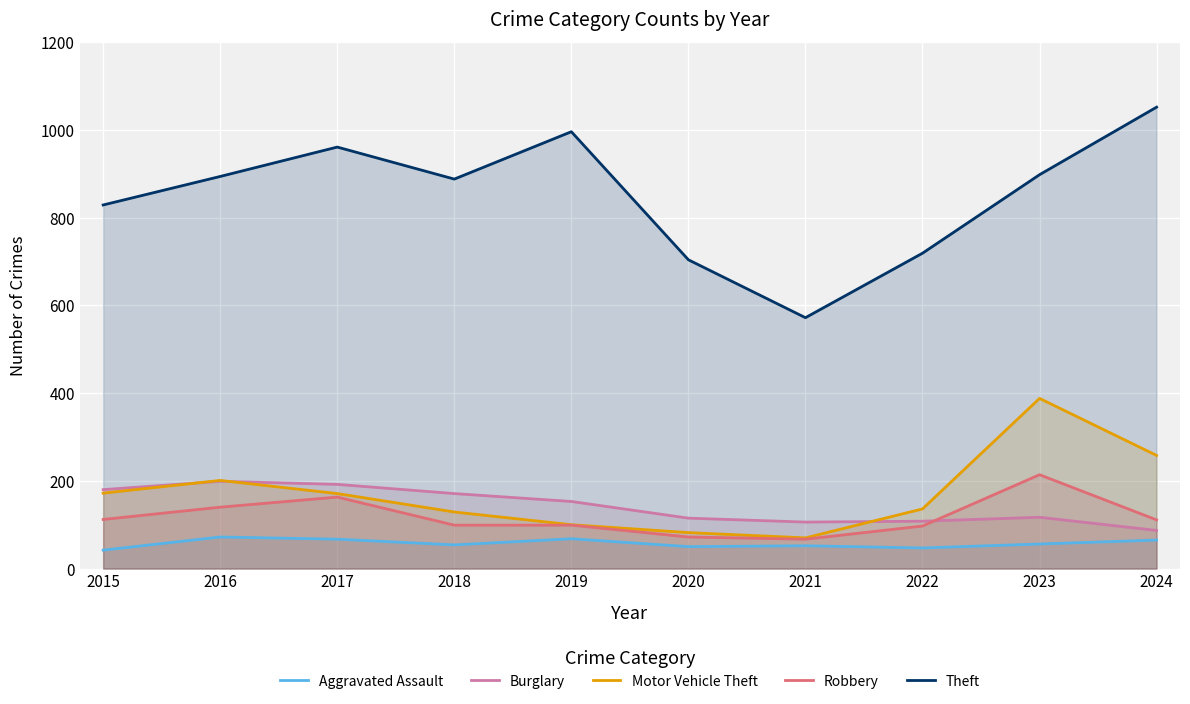

True or false: Motor Vehicle Theft and Theft cross at least once.

False